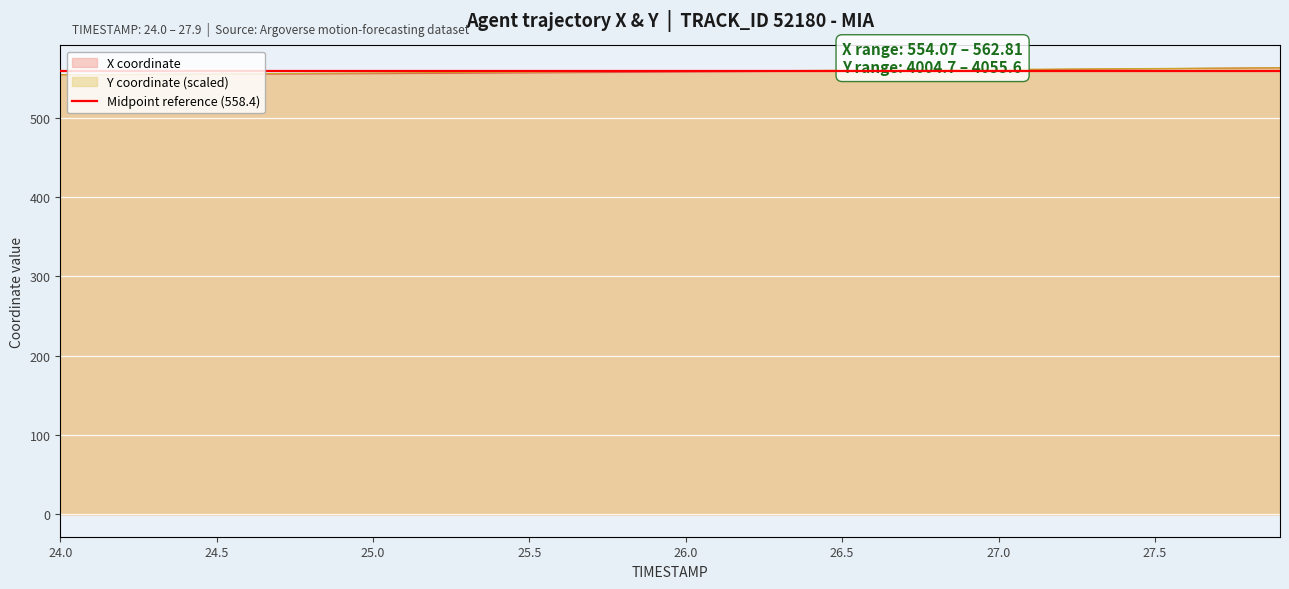

Which has a higher value, 25.9 or 24.8?

25.9